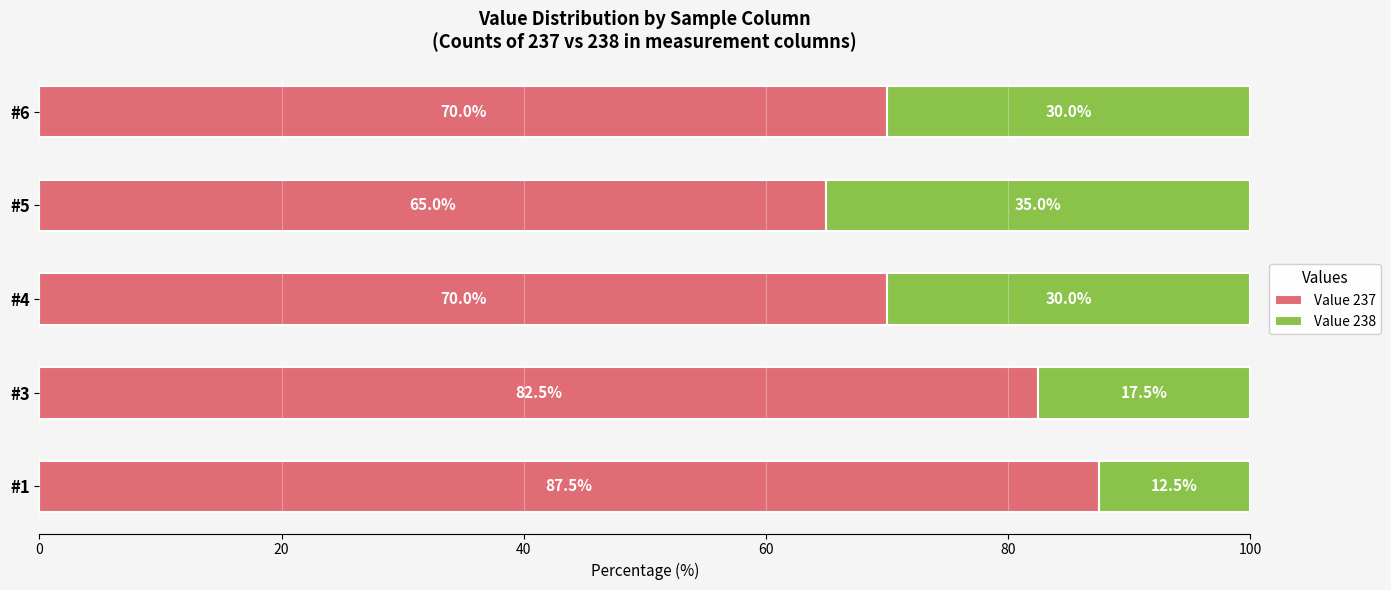

True or false: Value 237 has a value of 99.8 at #6.

False